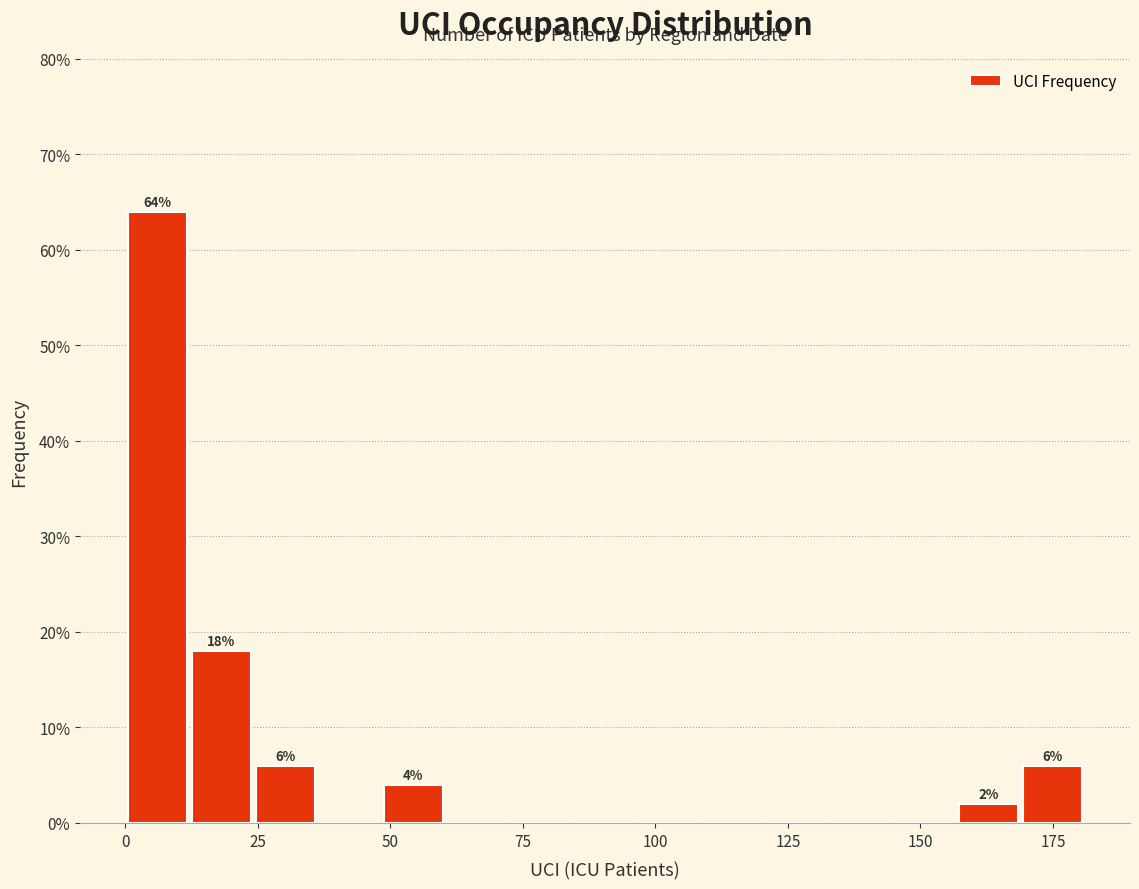

Around what value on the x-axis is the tallest bar? Give the approximate position of its centre, as read against the axis.

5